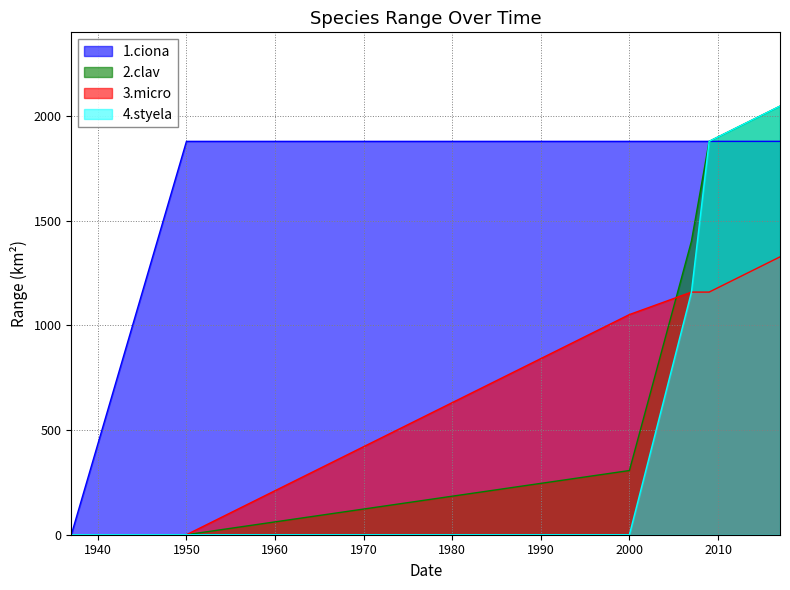

What is the maximum value for 1.ciona?

1879.2